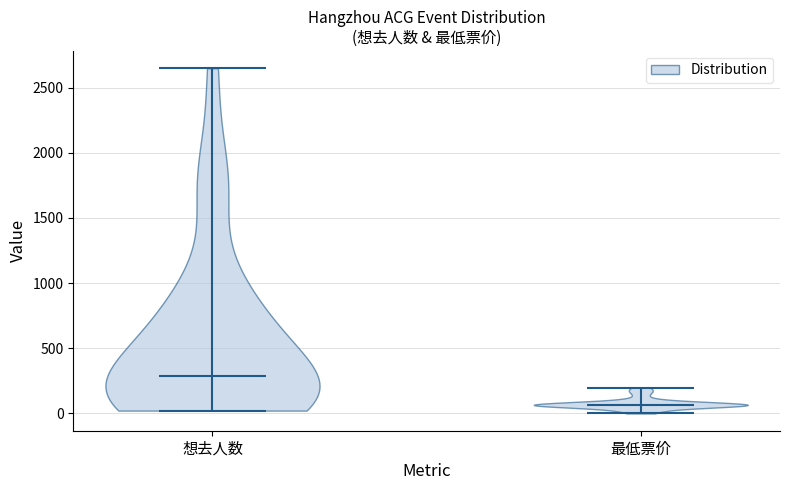

Reading left to right, read every violin against the y-axis: where its median line is, and the lowest and highest points it reaches. The values are not printed on the chart, so give them approximately, as read against the axis.

想去人数: median line 300, lowest point 0, highest point 2650
最低票价: median line 50, lowest point 0, highest point 200